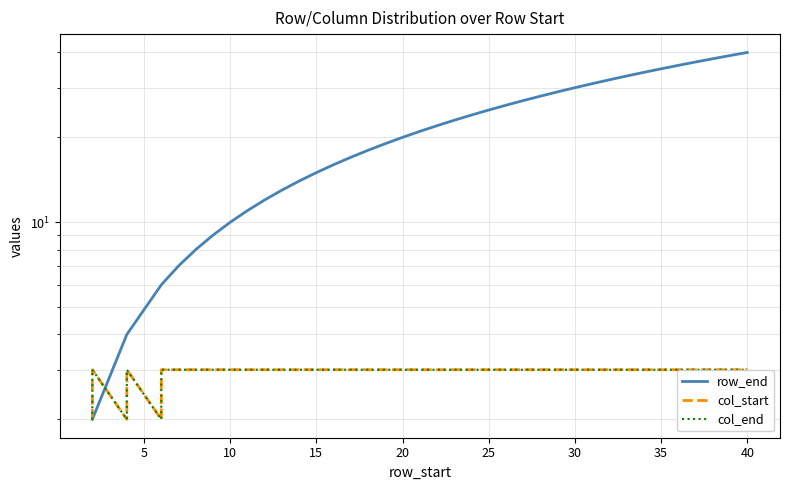

What is the difference between the second highest and second lowest values in the col_end series?

1